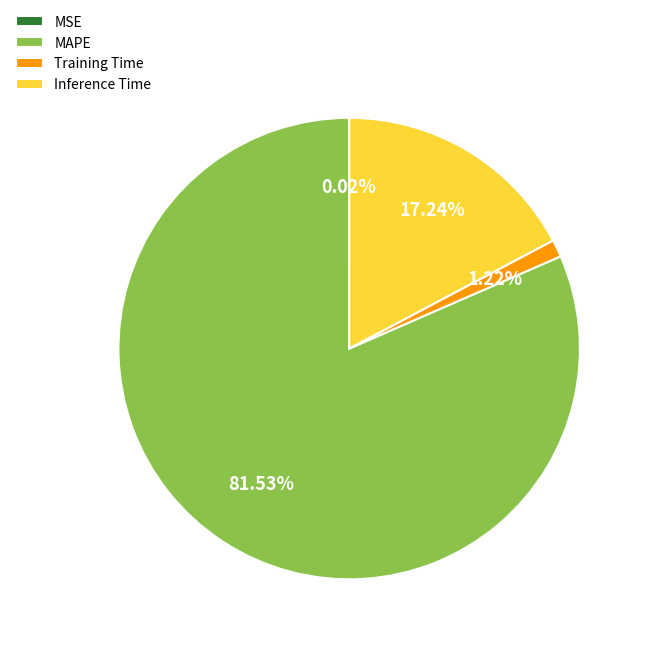

To the nearest percent, what portion does MAPE represent?

82%